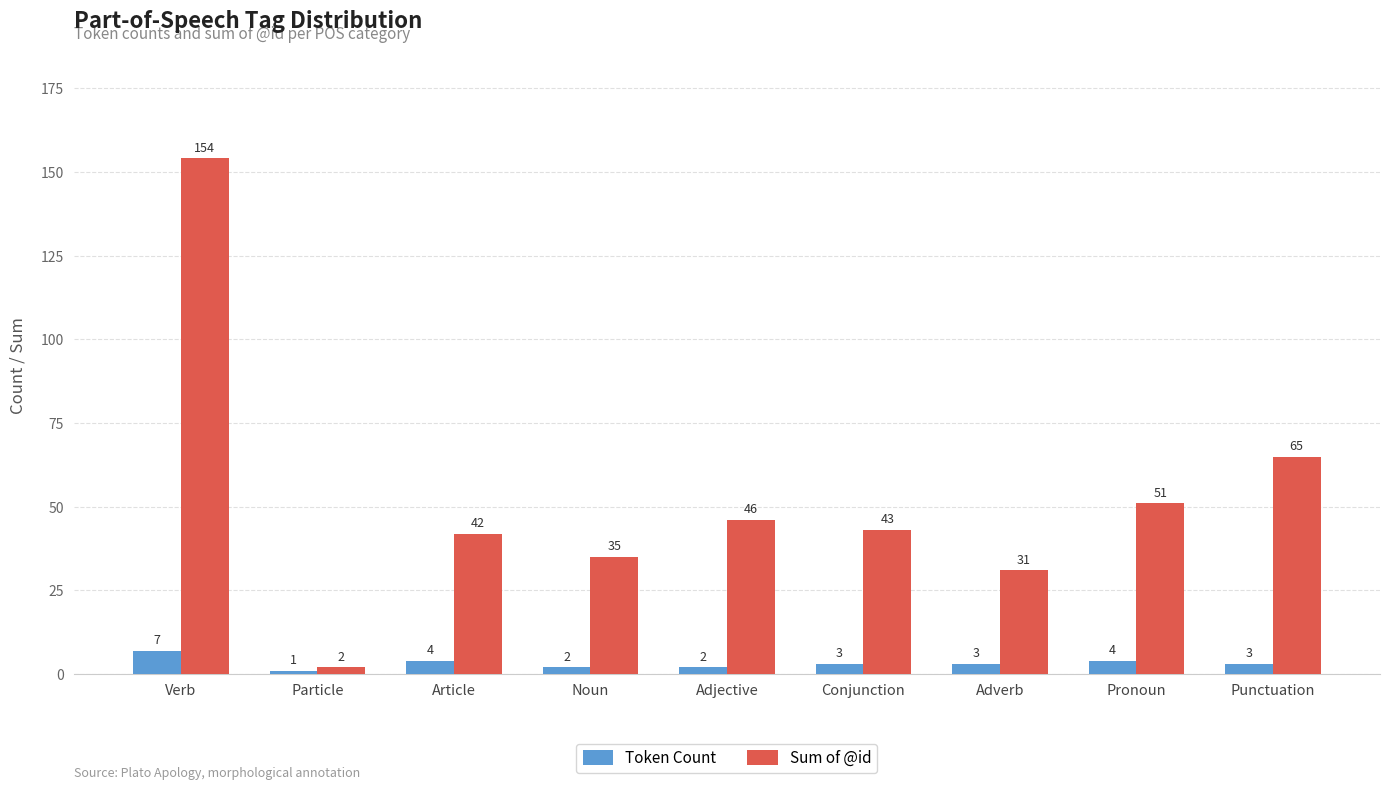

Are the bars grouped side by side (vs. stacked)?

Yes